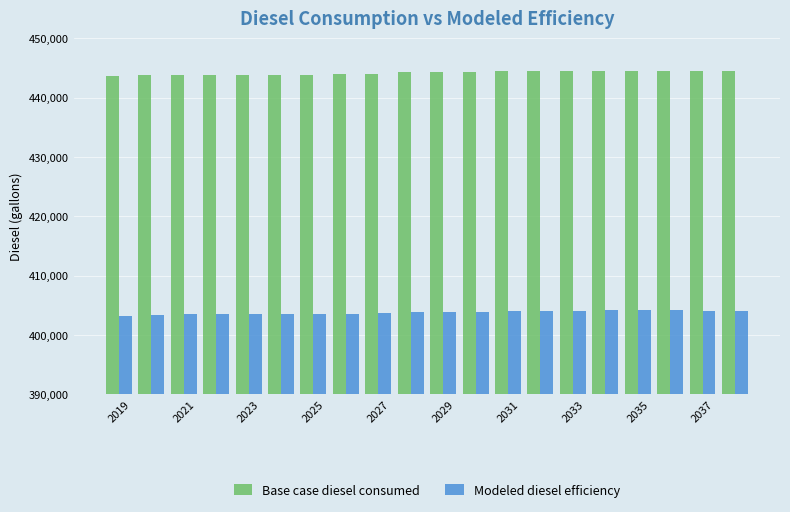

What is the average value of the Modeled diesel efficiency series?

403812.2